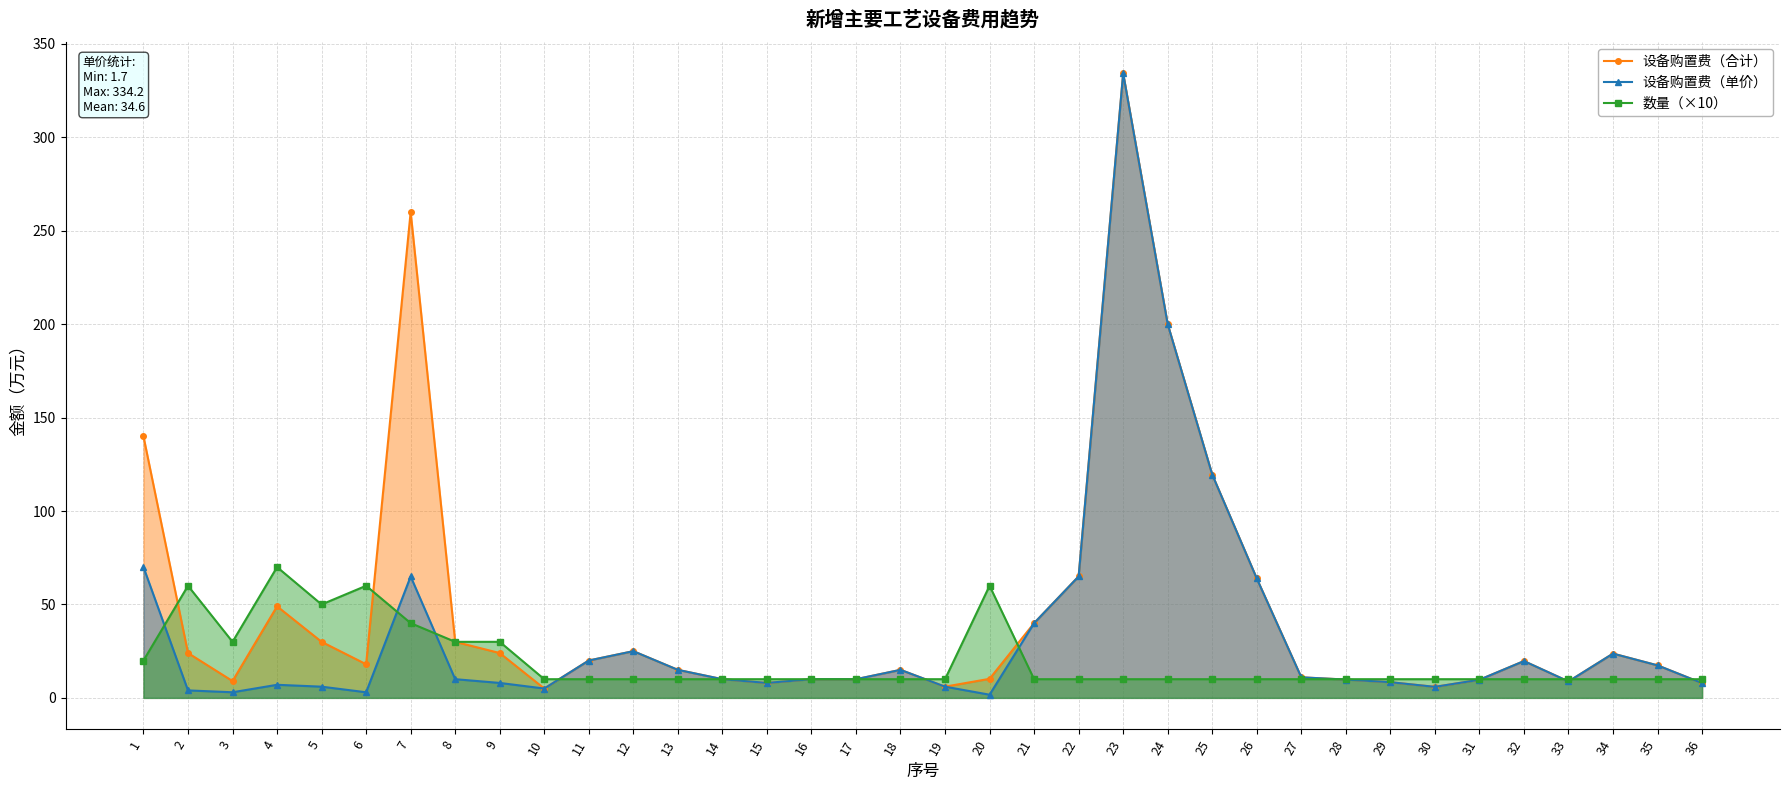

Where does the 设备购置费（合计） series first go above 18?

1